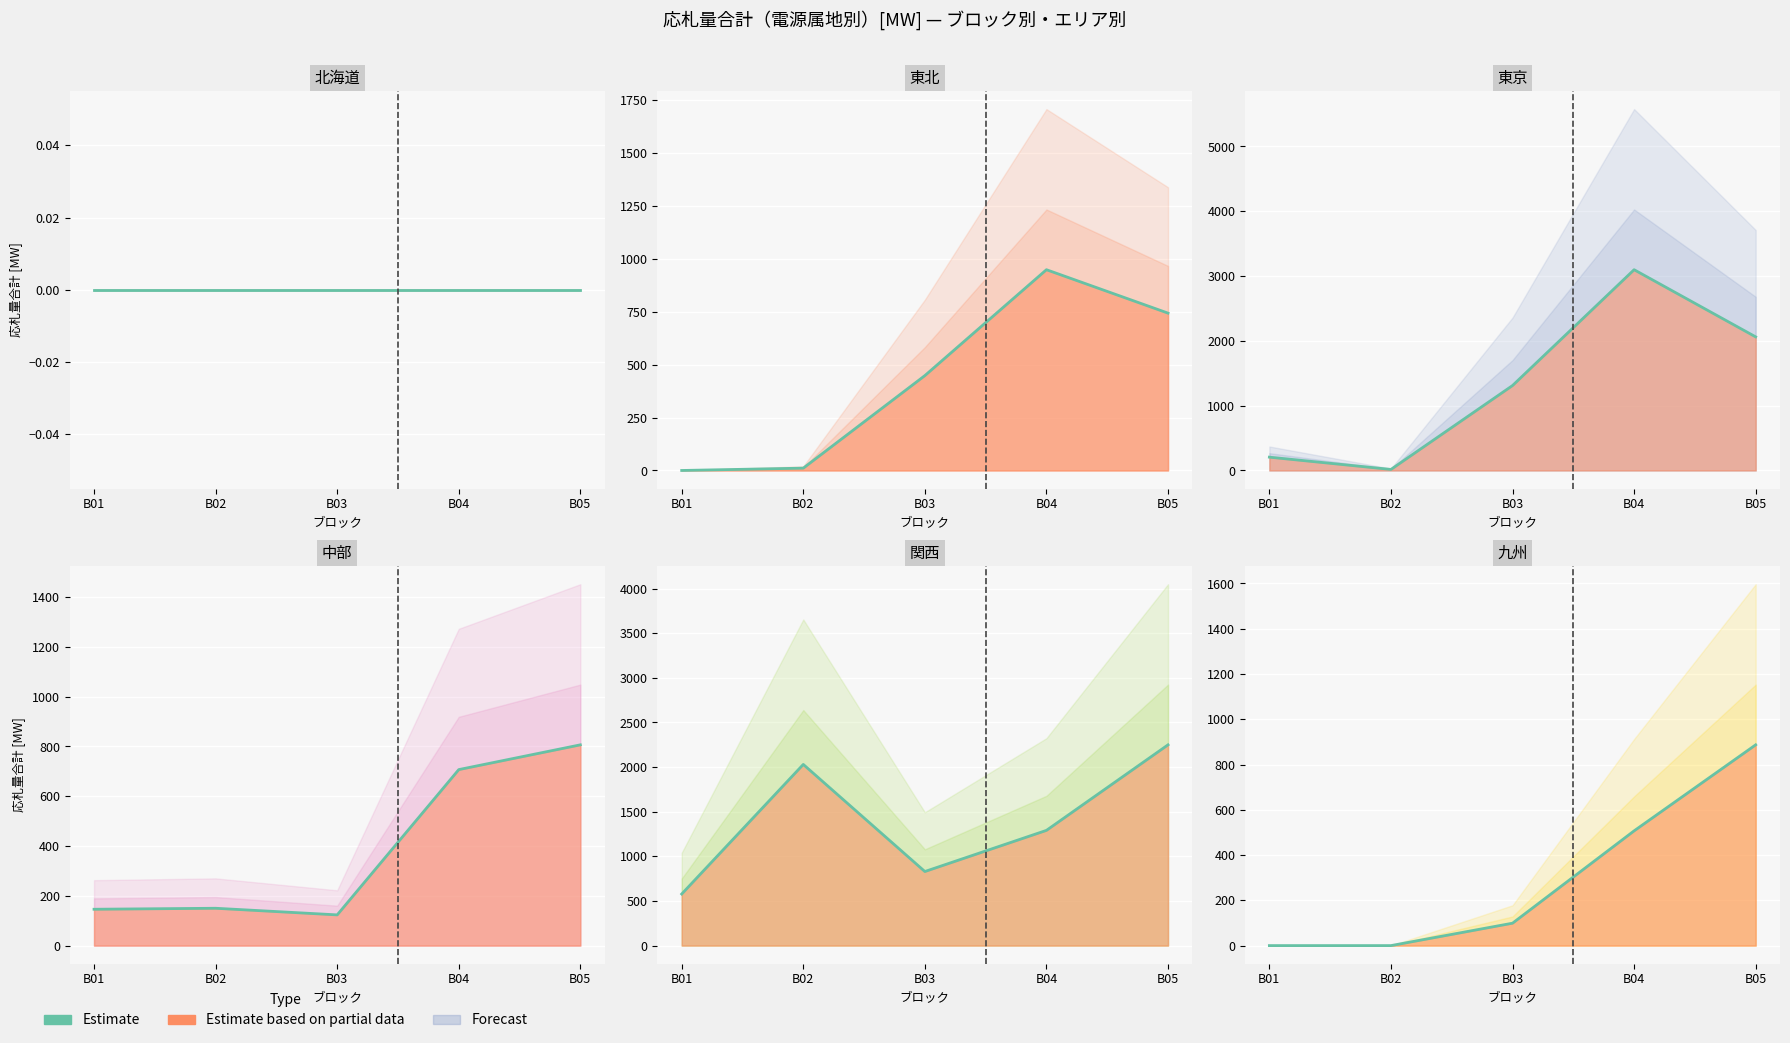

Count the number of categories in the chart.

5